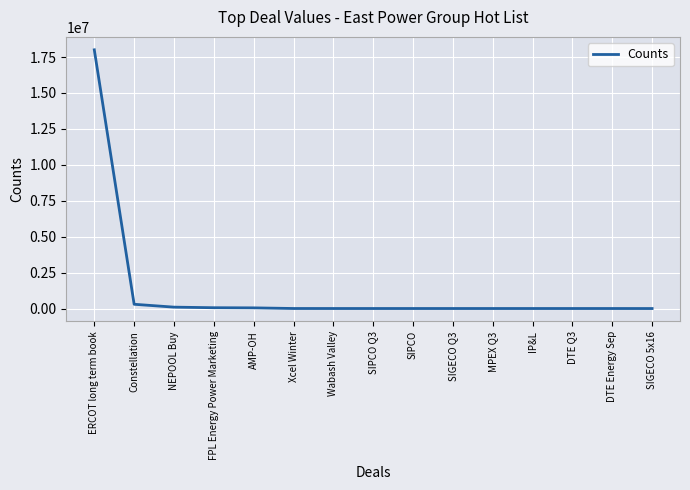

At which label is the value closest to 9001680?

Constellation